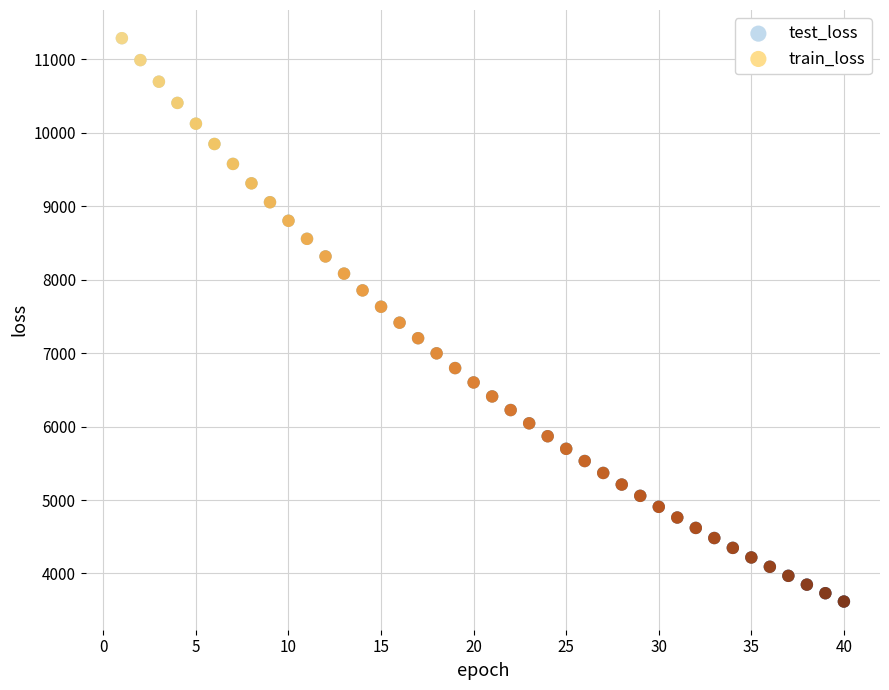

What are all the series names shown in the legend?

test_loss, train_loss